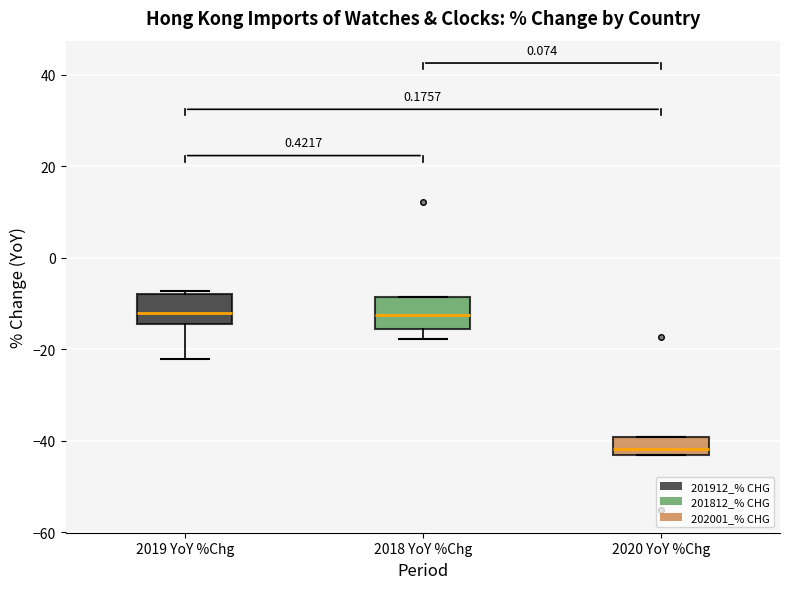

Where does the median line of the box for 2020 YoY %Chg sit on the y-axis? The values are not printed on the chart, so give them approximately, as read against the axis.

-42